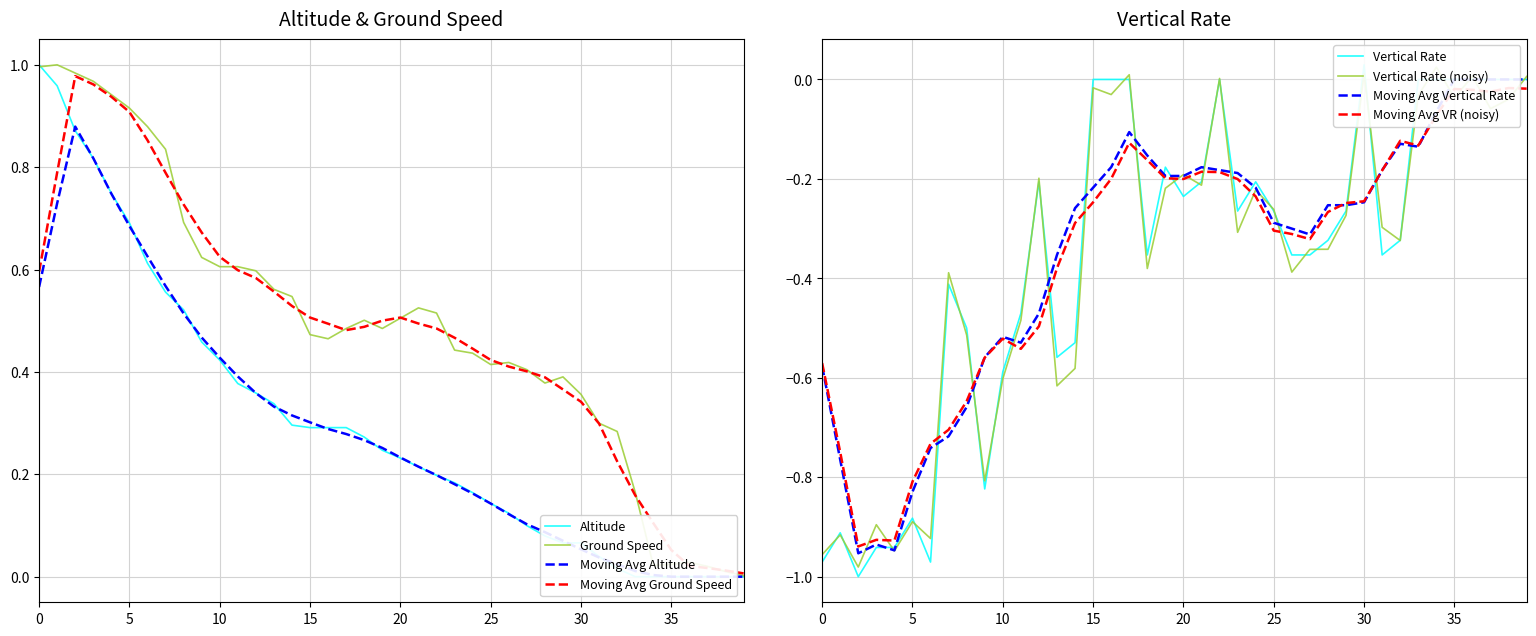

What is the difference between the maximum and minimum values in the ground_speed series?

1.0